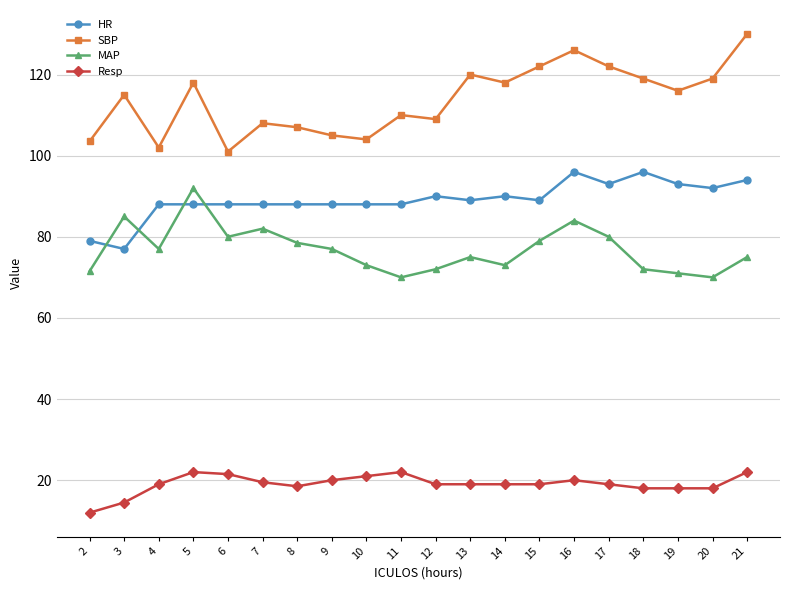

How many values in the HR series are below 89?

10